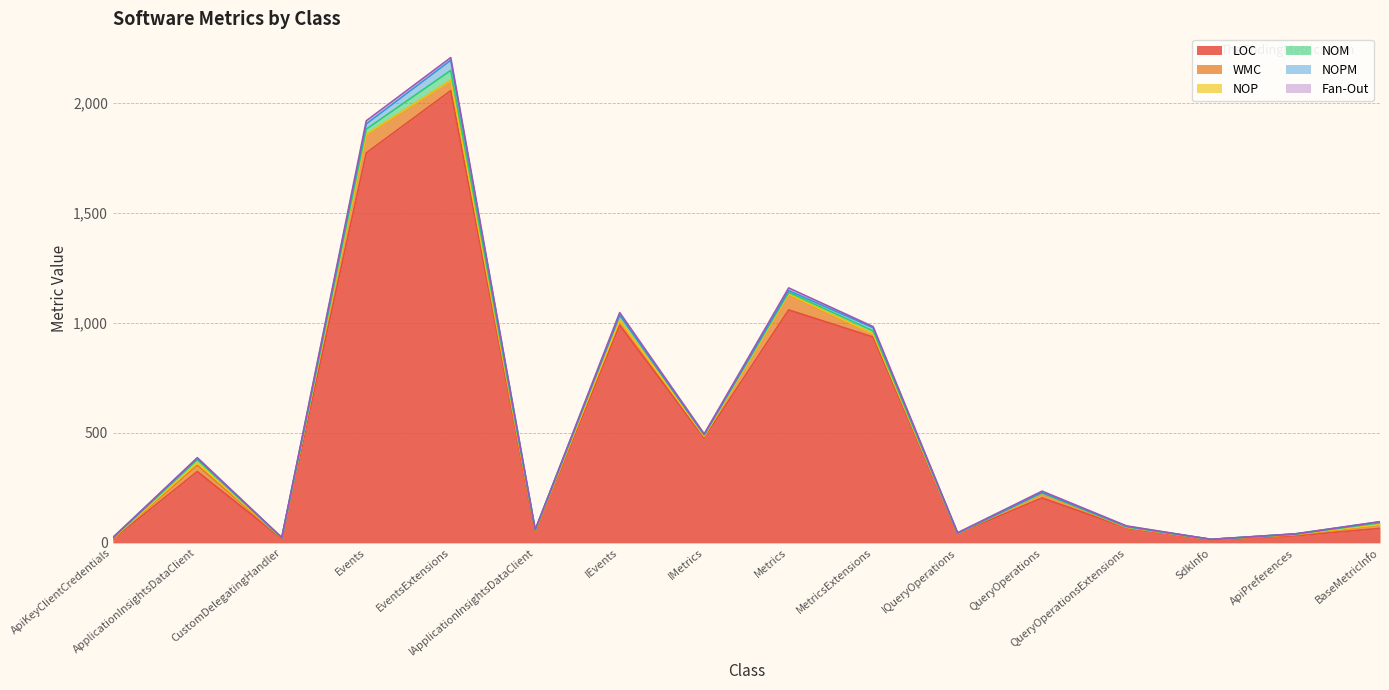

What is the total value across all series at IMetrics?

495